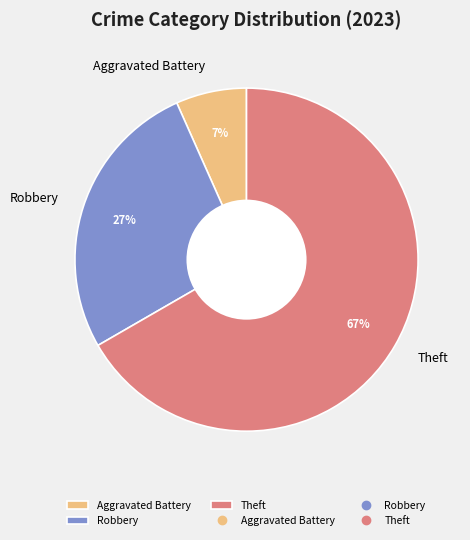

To the nearest percent, what portion does Robbery represent?

27%